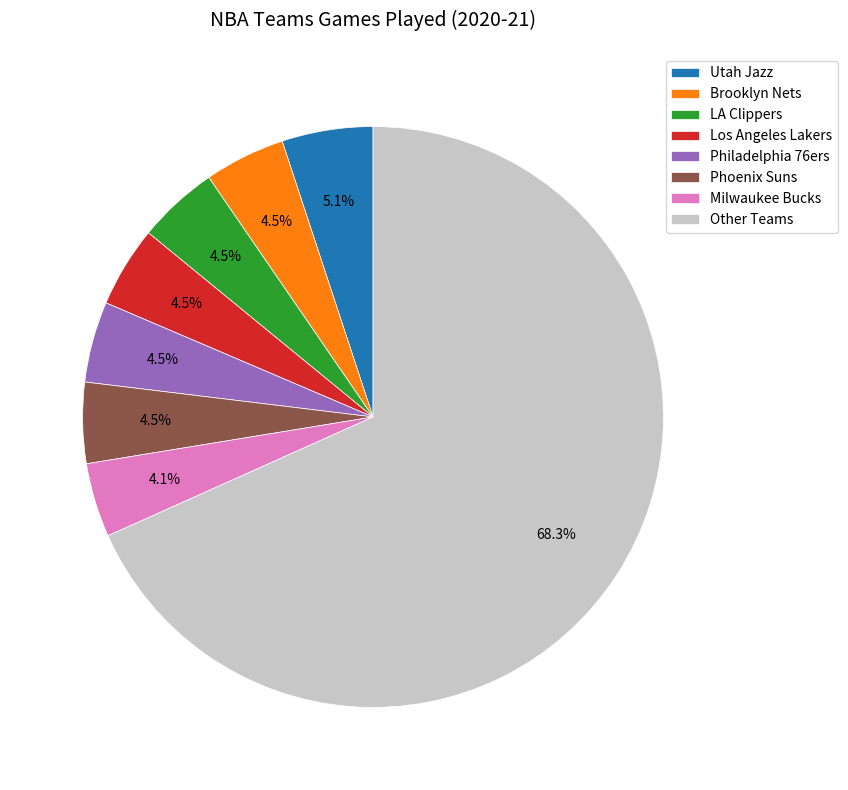

What percentage is NOT represented by Brooklyn Nets?

95.5%